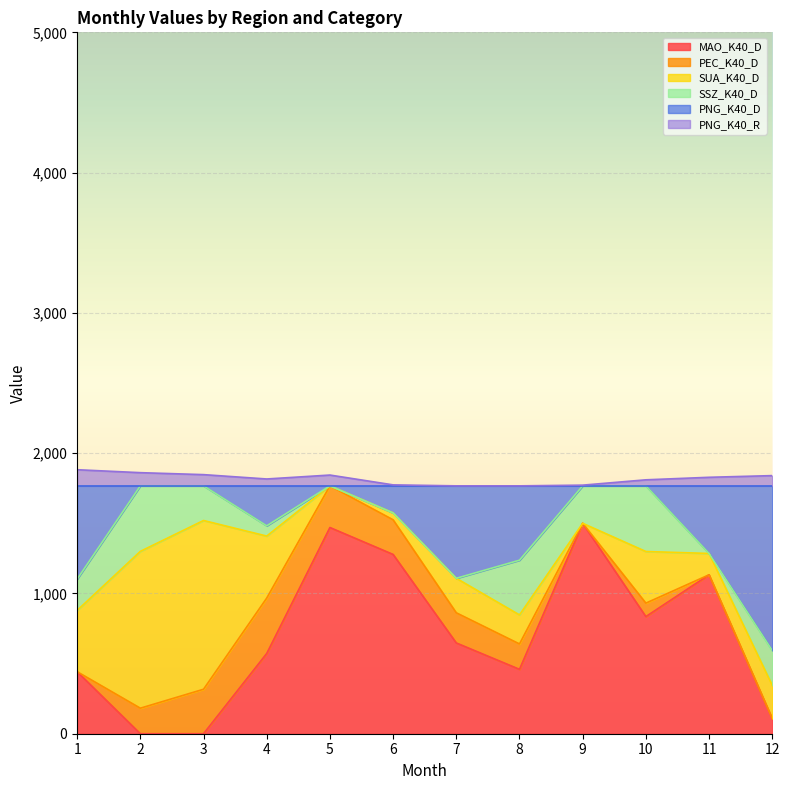

True or false: PNG_K40_D has more than 0 interior local peaks.

True